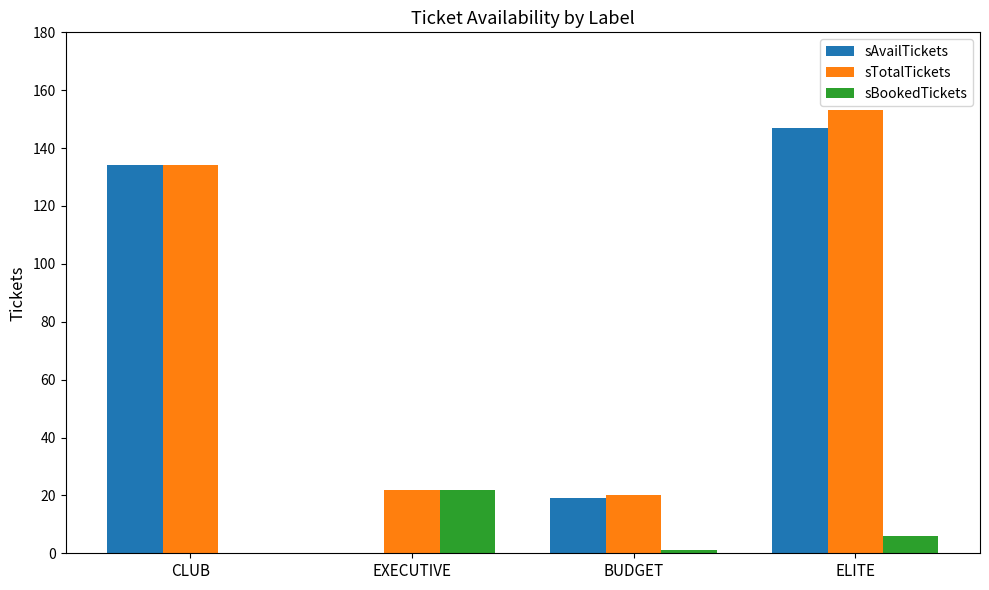

Count the number of data series in this chart.

3